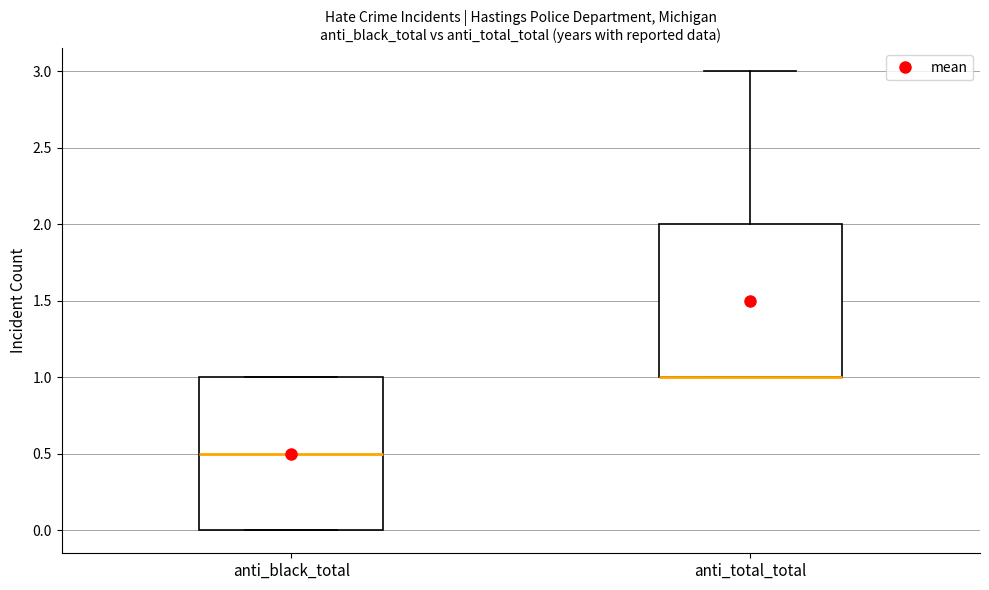

Reading left to right, read every box against the y-axis: the position of its median line, the range the box covers, and the ends of its whiskers. The values are not printed on the chart, so give them approximately, as read against the axis.

anti_black_total: median 0.5, box 0.0 to 1.0, whiskers 0.0 to 1.0
anti_total_total: median 1.0 (drawn on the box's lower edge), box 1.0 to 2.0, whiskers 1.0 to 3.0